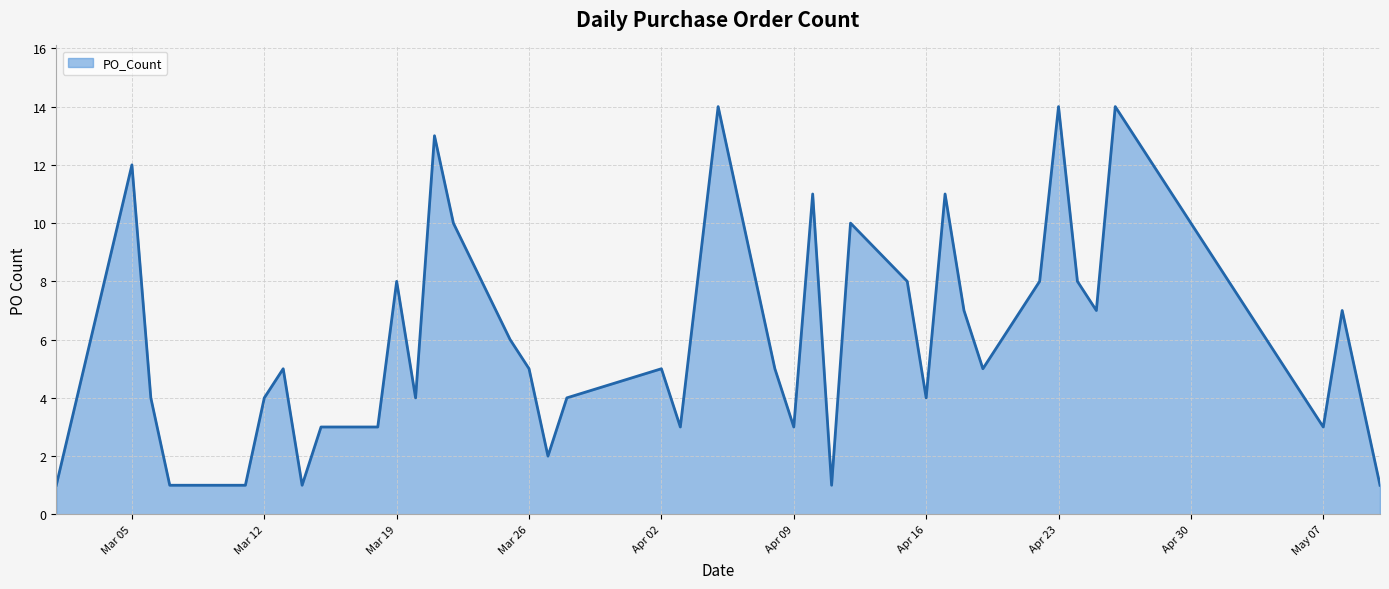

What is the difference between the maximum and minimum values?

13